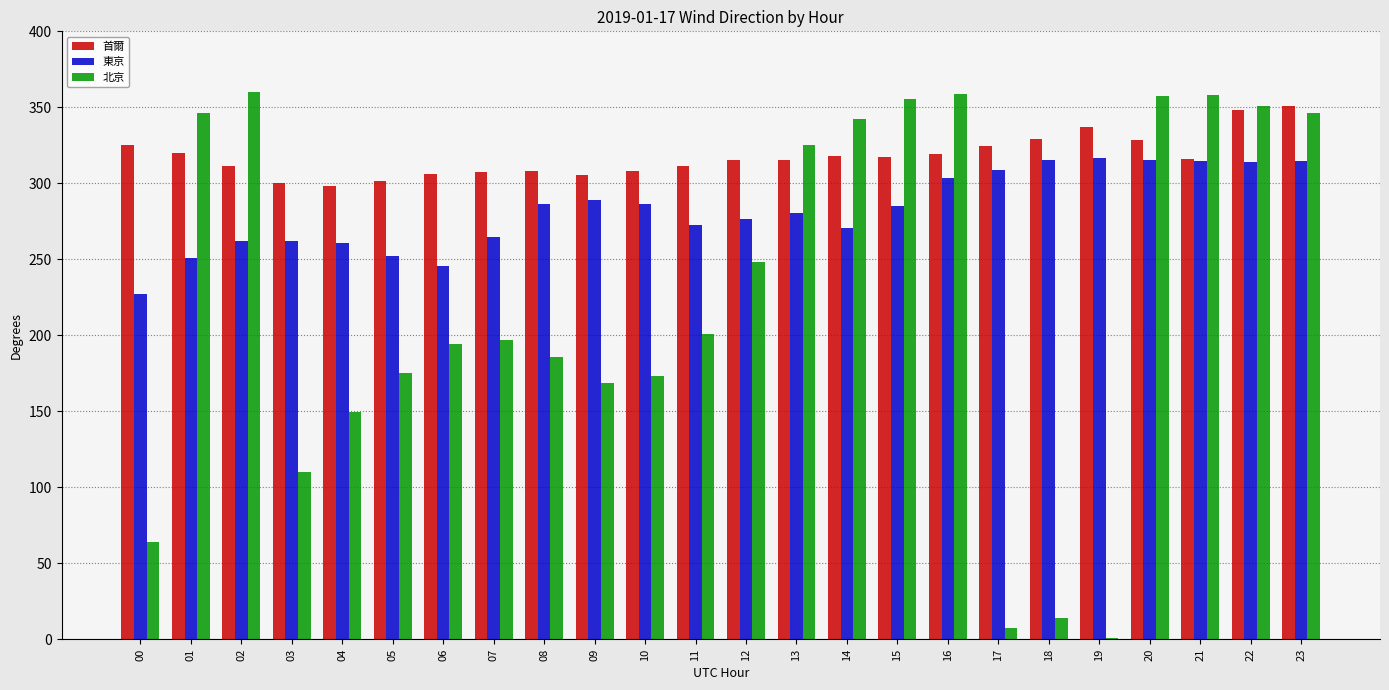

Where does the 首爾 series first go above 315?

00